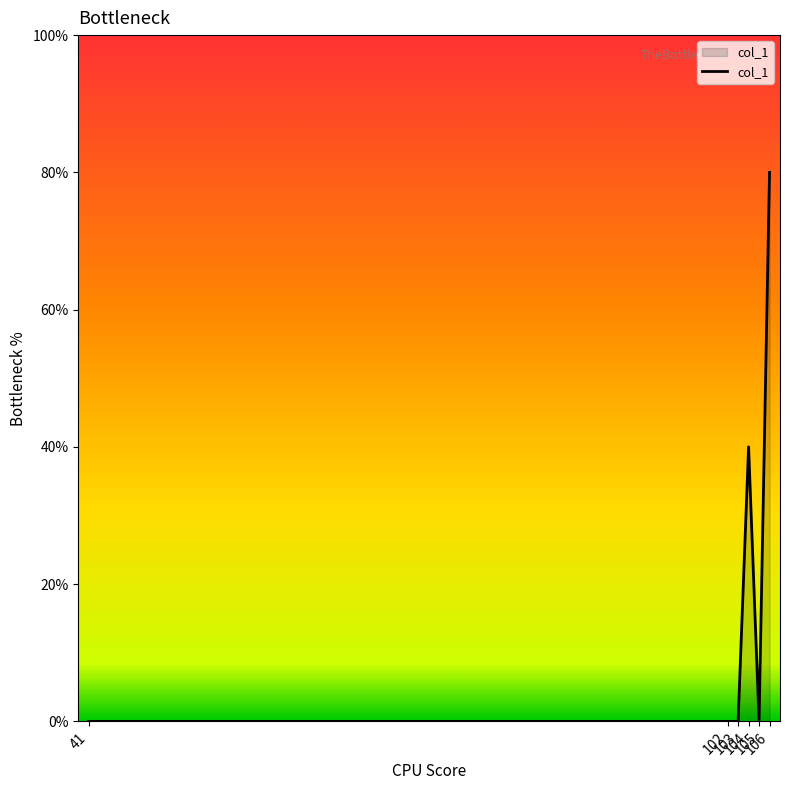

Does the chart display data point markers on the line(s)?

No